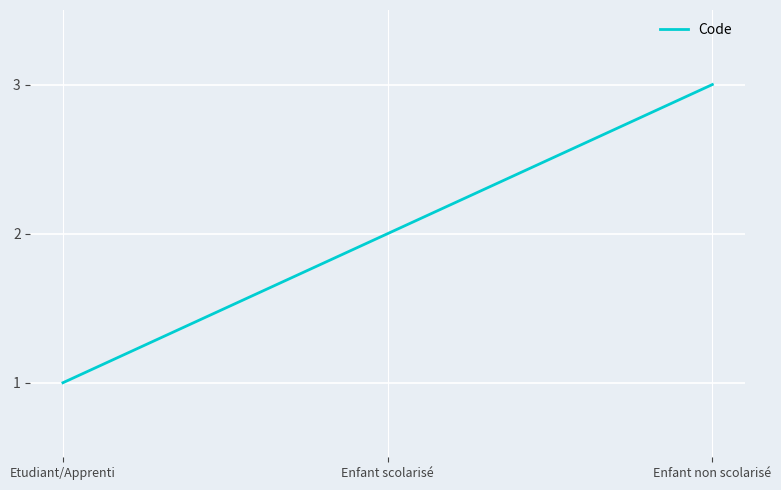

What is the sum of all values?

6